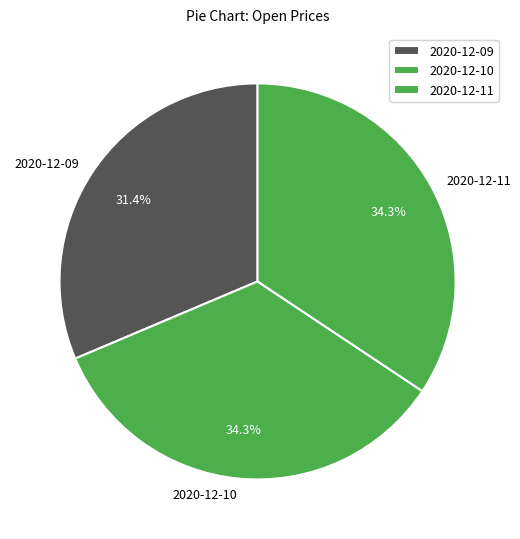

What is the ratio of the value at 2020-12-10 to the value at 2020-12-11?

1.0